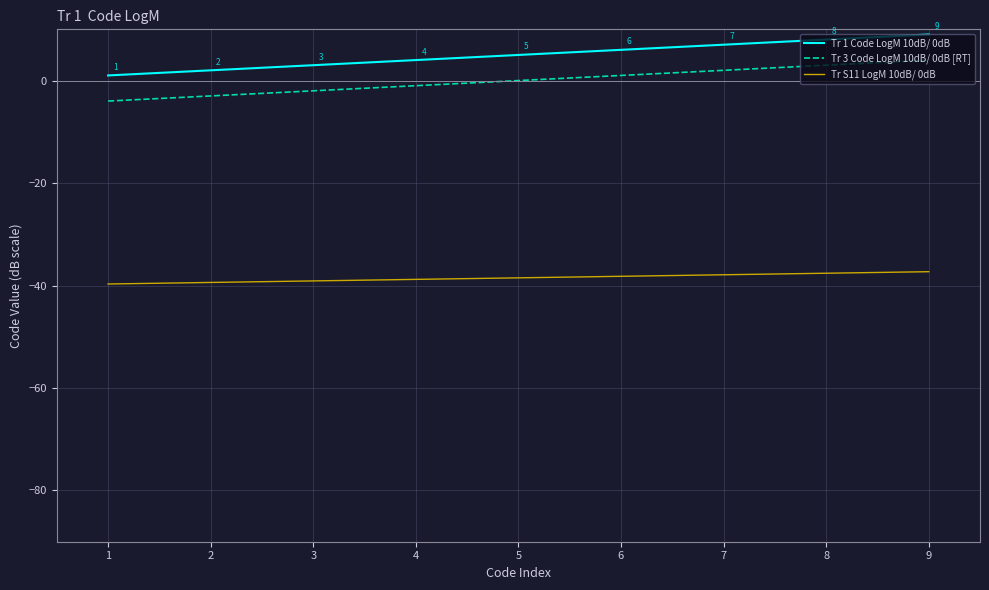

How many Tr 1 Code LogM 10dB/ 0dB values are between 3 and 7?

5